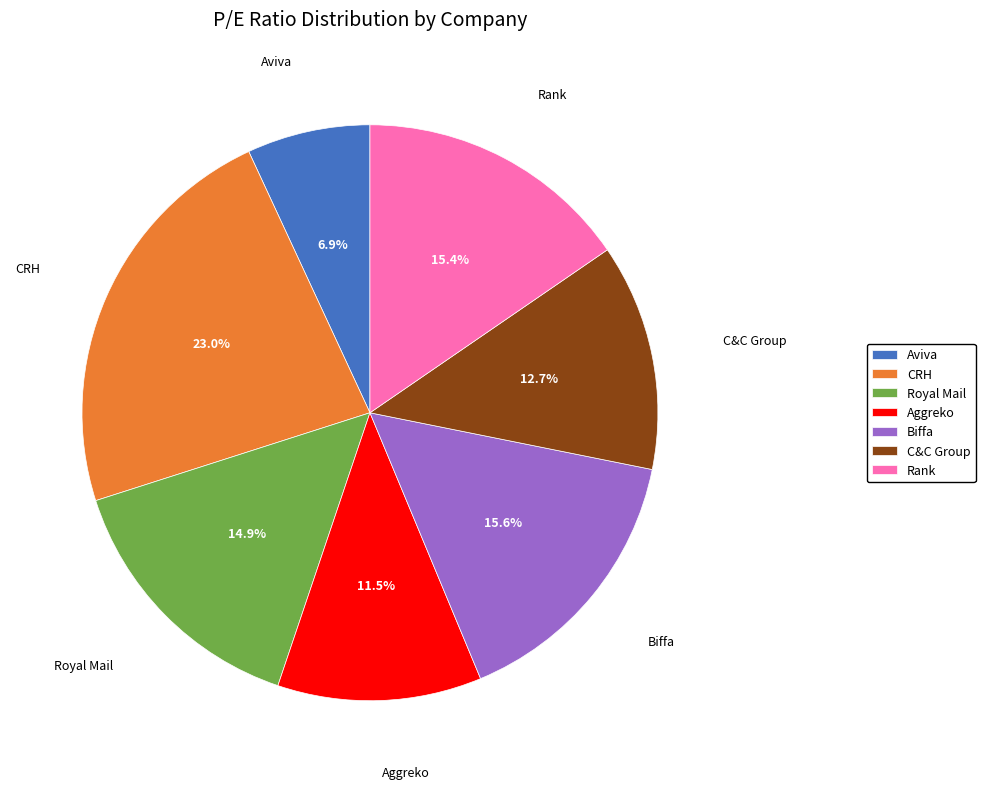

What percentage do Biffa and Rank together represent?

31.0%